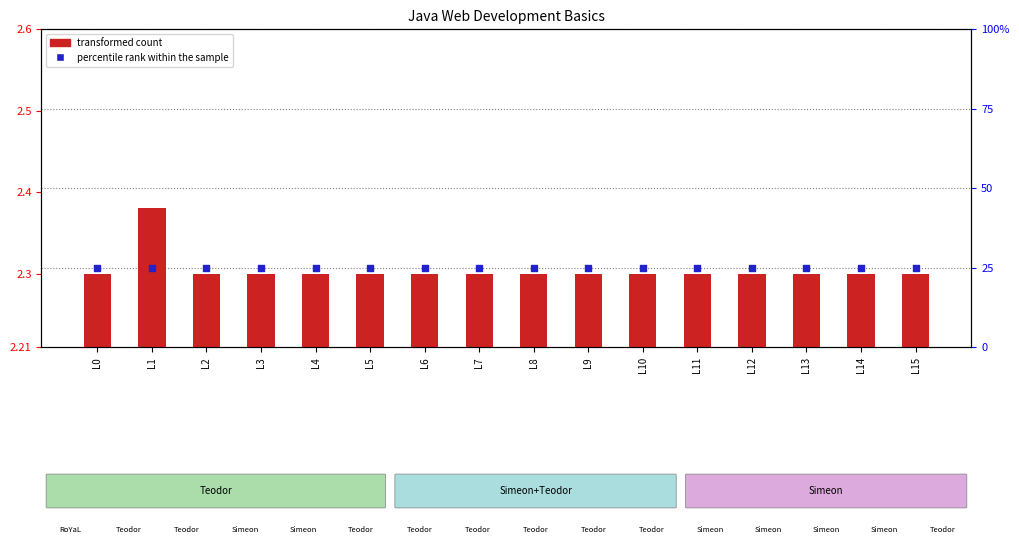

At which category is the sum across all series the highest?

L1